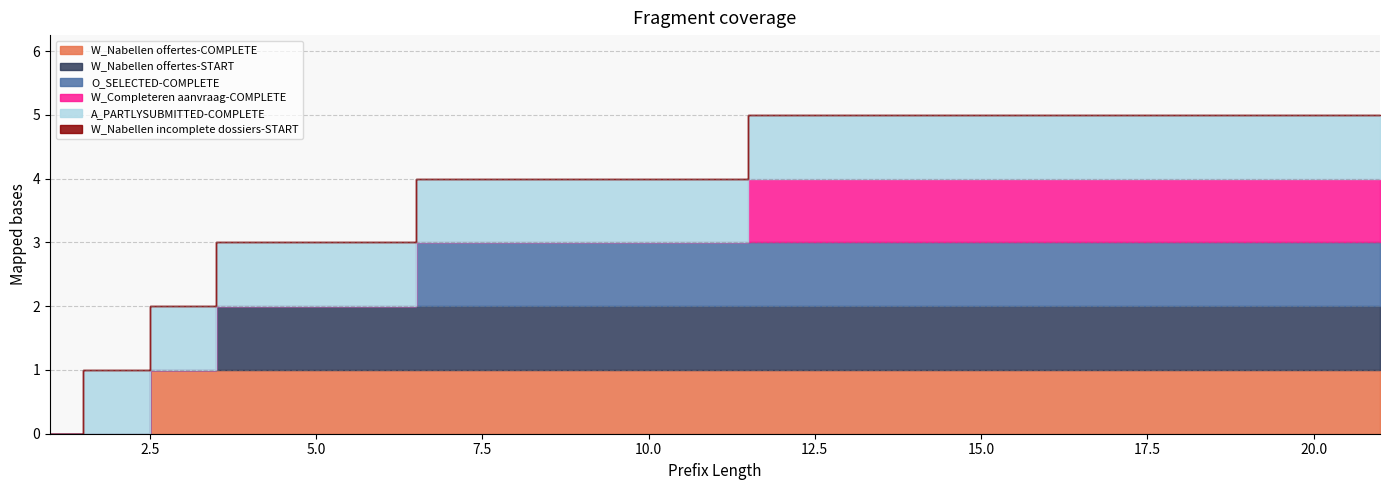

What is the difference between the second highest and minimum values in the W_Completeren aanvraag-COMPLETE series?

1